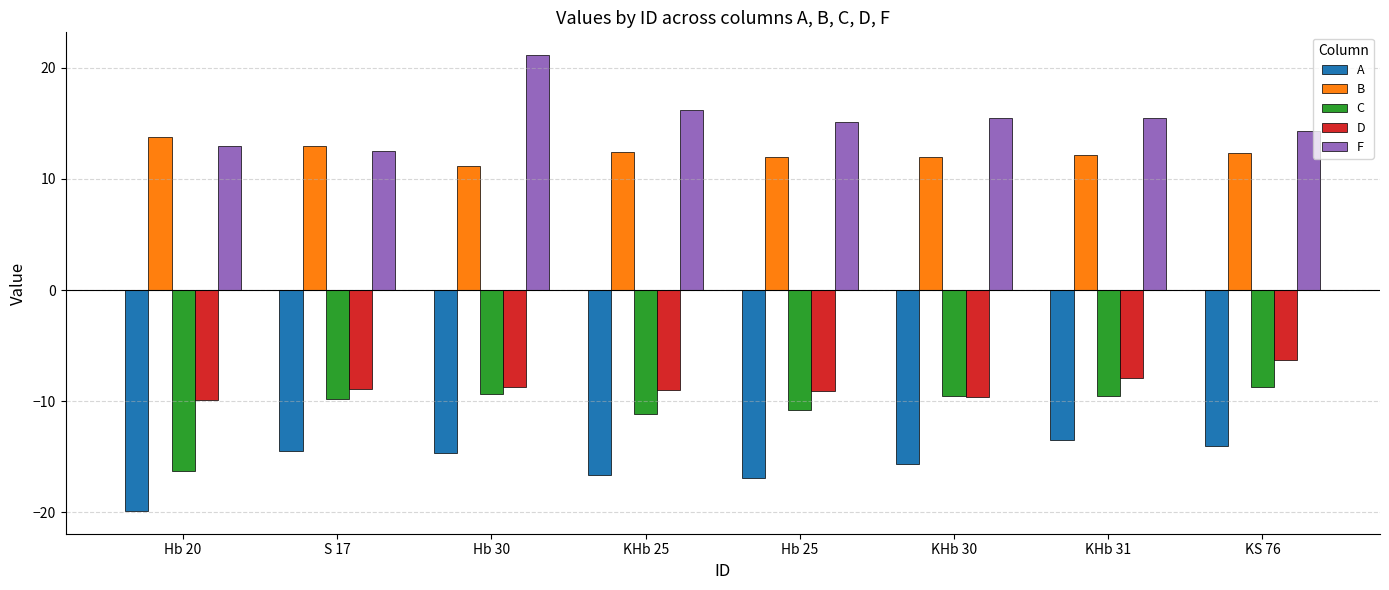

What are all the series names shown in the legend?

A, B, C, D, F